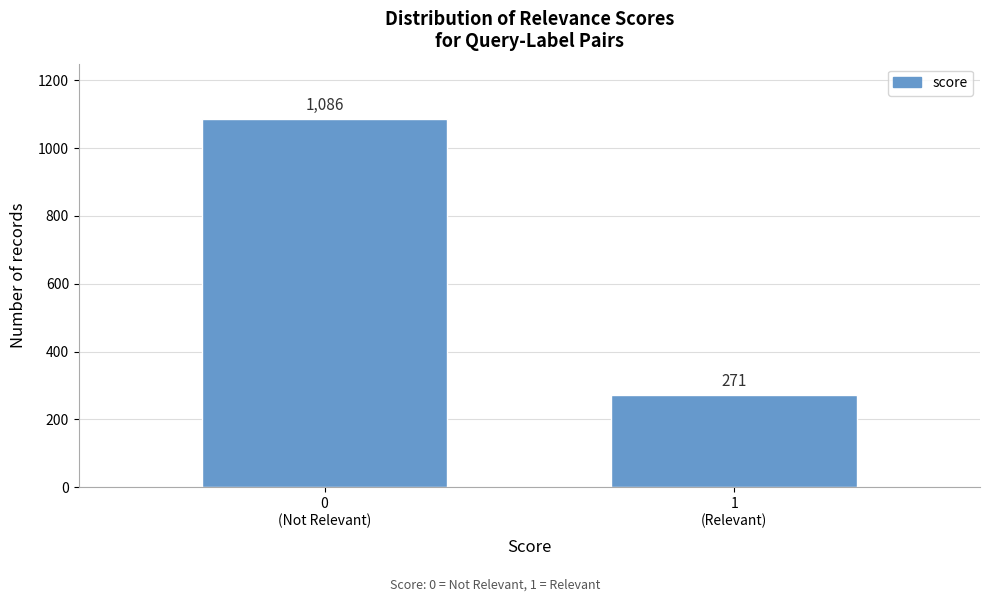

What is the minimum value shown in the chart?

271